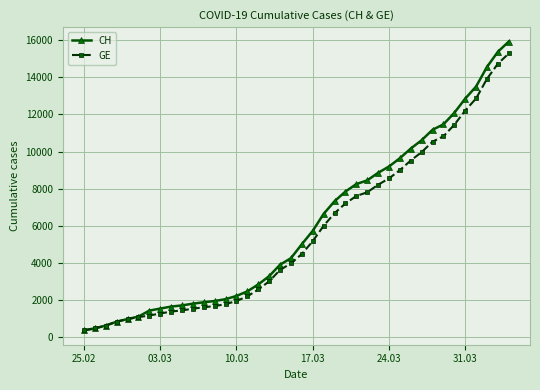

What is the lowest value of the GE series?

375